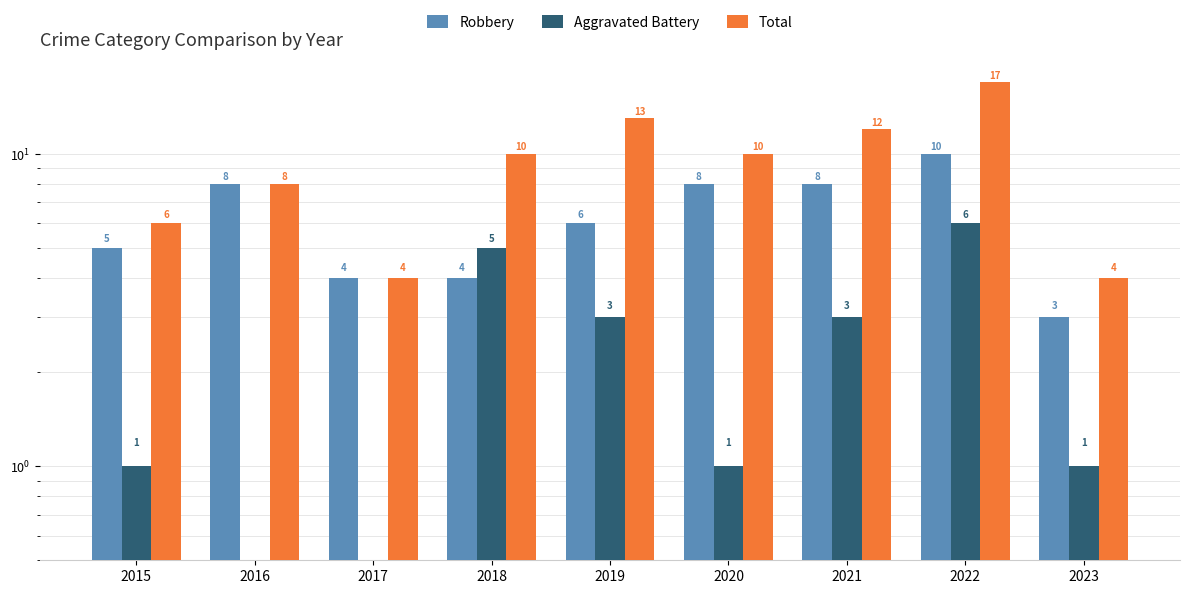

What is the value of the Total bar at the 3rd from the left?

4